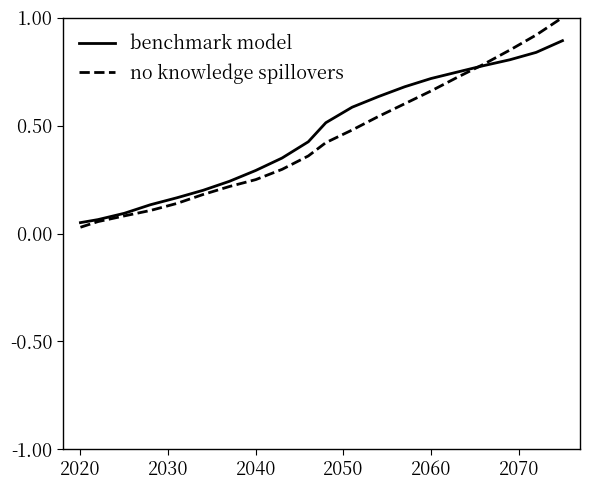

What is the maximum value shown in the chart?

1.0